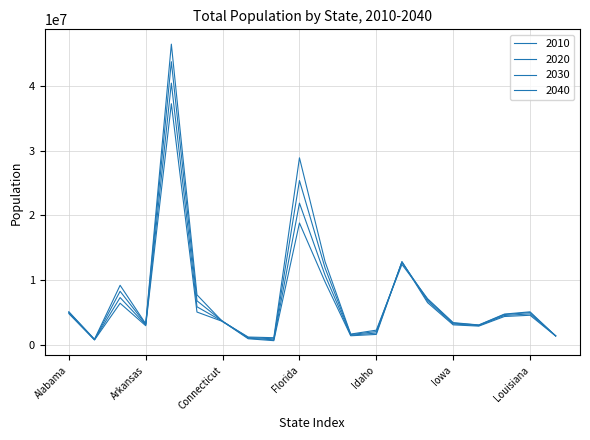

True or false: 2040 and 2030 intersect in this chart.

True